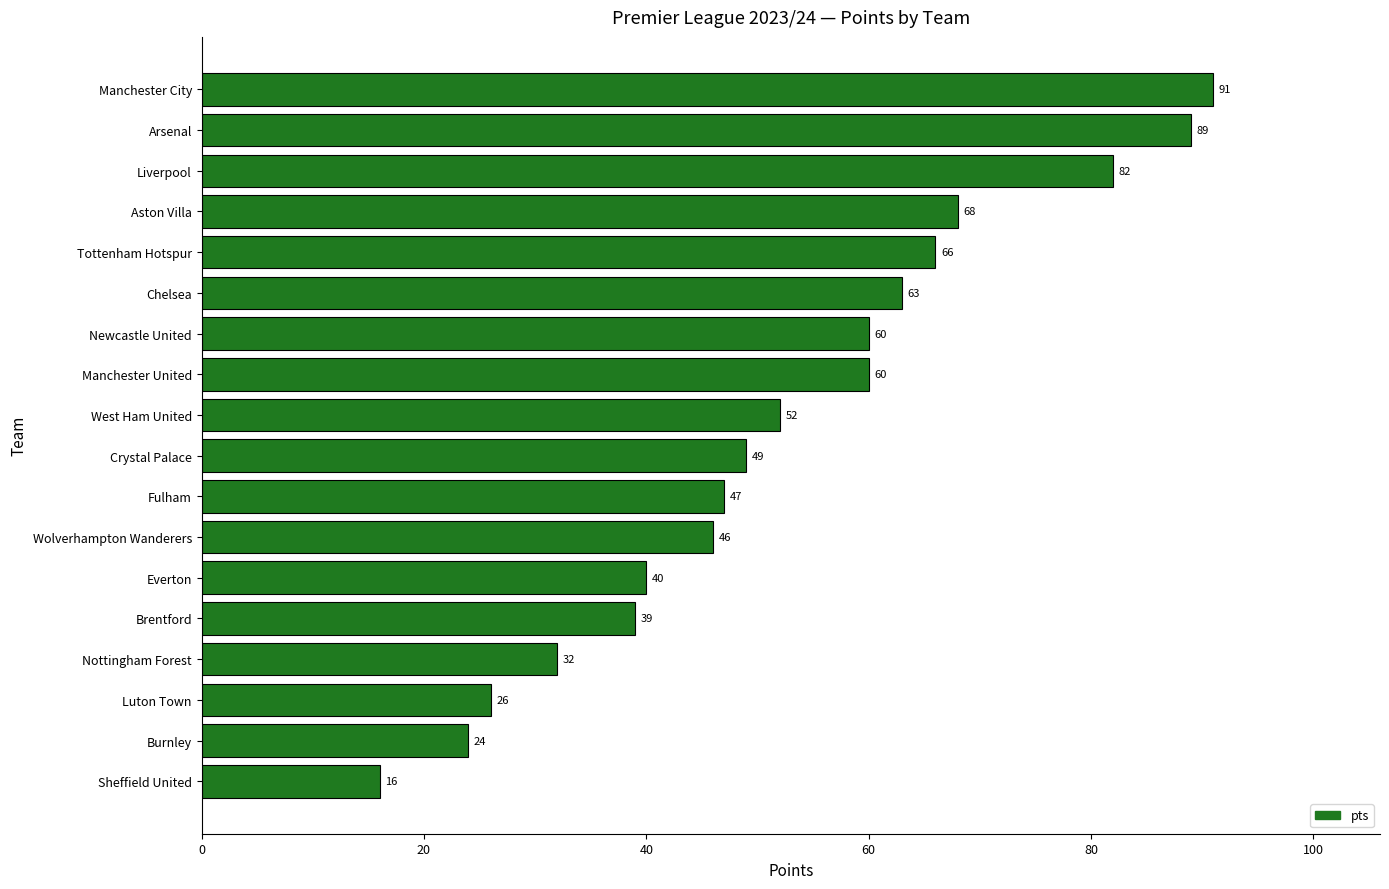

Which label corresponds to the smallest value in the chart?

Sheffield United